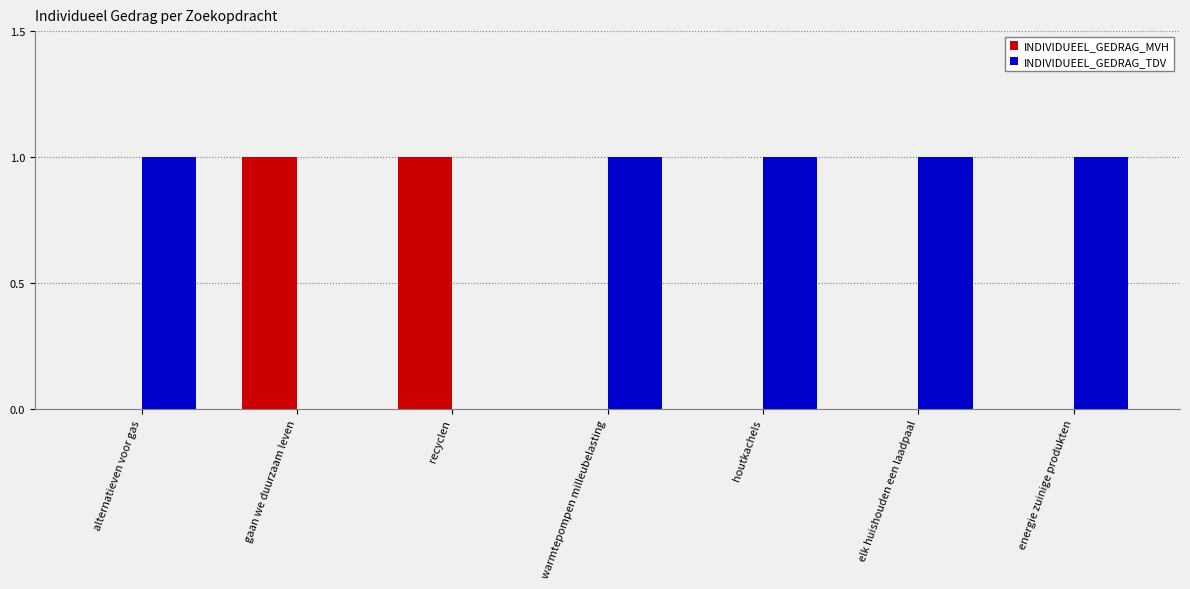

How many INDIVIDUEEL_GEDRAG_MVH values are between 0 and 1?

7